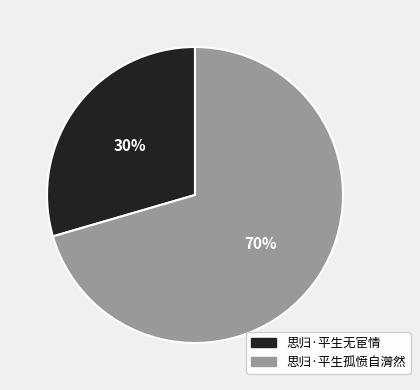

To the nearest percent, what is the average slice percentage?

50%